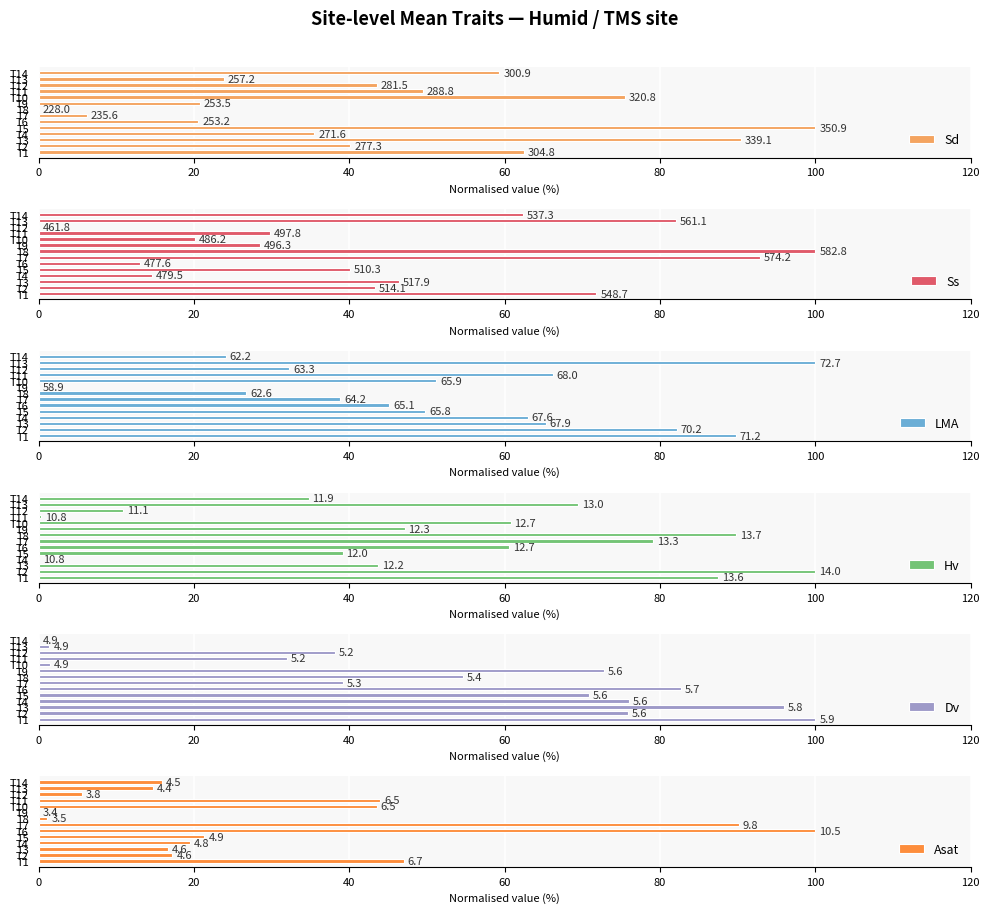

What is the value of the Sd bar at the 6th from the left?

20.6